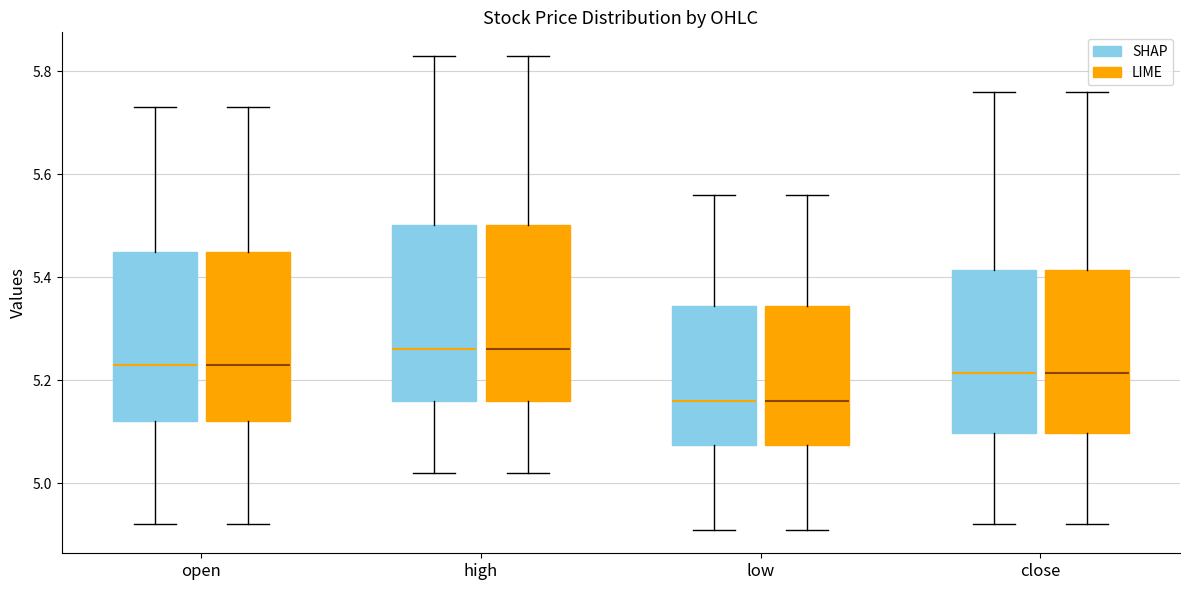

Reading left to right, read every box against the y-axis: the position of its median line, the range the box covers, and the ends of its whiskers. The values are not printed on the chart, so give them approximately, as read against the axis.

open (SHAP): median 5.24, box 5.12 to 5.46, whiskers 4.92 to 5.74
open (LIME): median 5.24, box 5.12 to 5.46, whiskers 4.92 to 5.74
high (SHAP): median 5.26, box 5.16 to 5.50, whiskers 5.02 to 5.84
high (LIME): median 5.26, box 5.16 to 5.50, whiskers 5.02 to 5.84
low (SHAP): median 5.16, box 5.08 to 5.34, whiskers 4.92 to 5.56
low (LIME): median 5.16, box 5.08 to 5.34, whiskers 4.92 to 5.56
close (SHAP): median 5.22, box 5.10 to 5.42, whiskers 4.92 to 5.76
close (LIME): median 5.22, box 5.10 to 5.42, whiskers 4.92 to 5.76